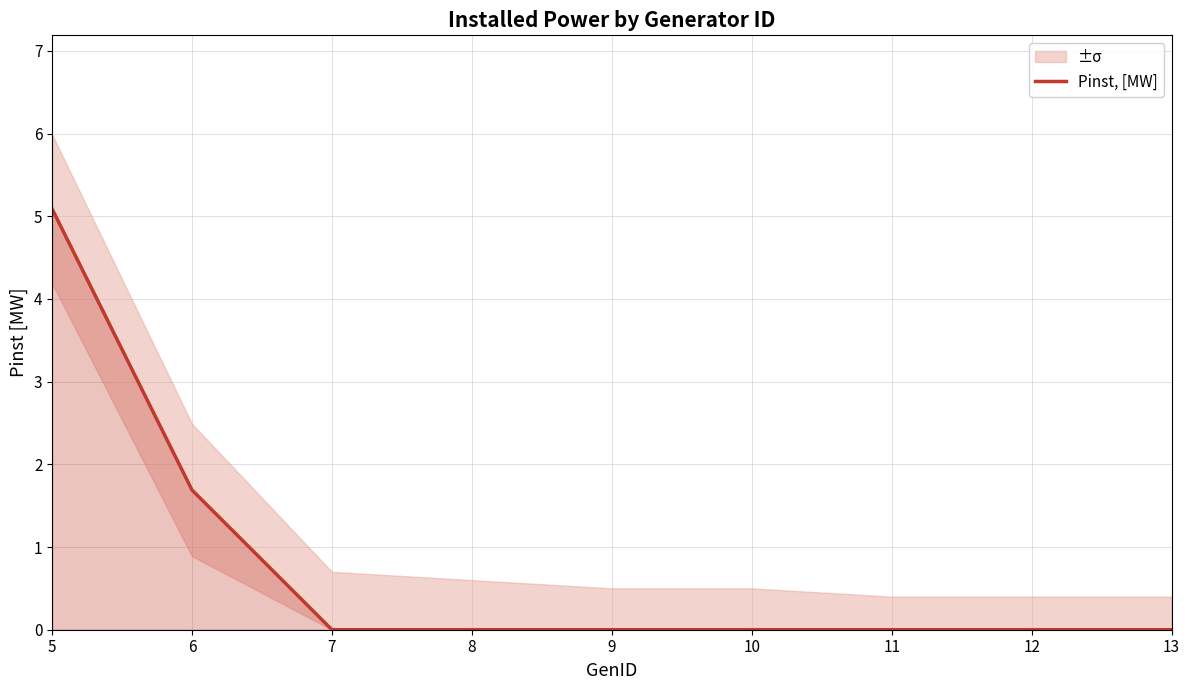

What is the average value?

0.8